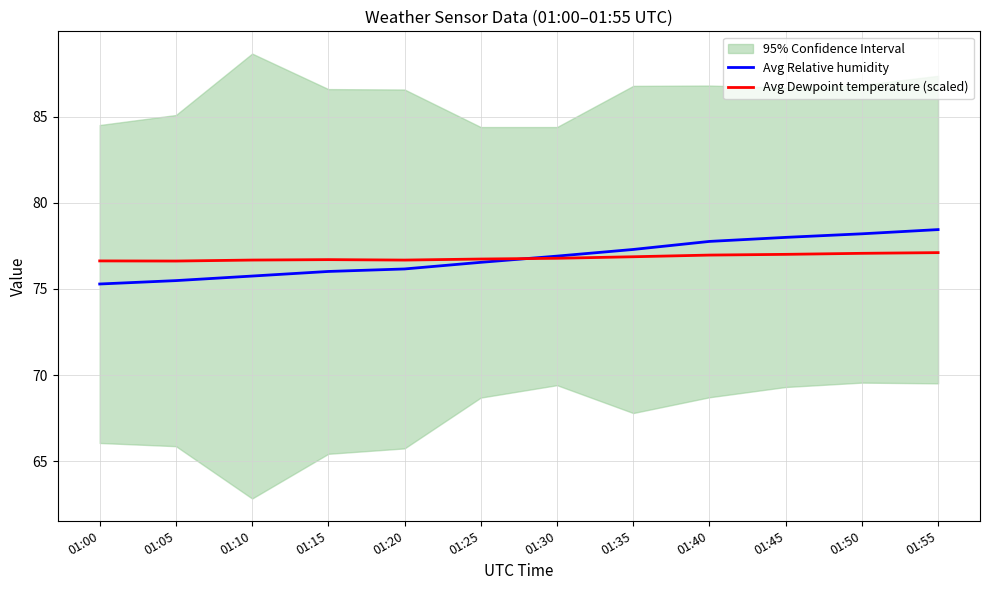

List the series in order of their peak value, highest first.

Avg Relative humidity, Avg Dewpoint temperature (scaled)